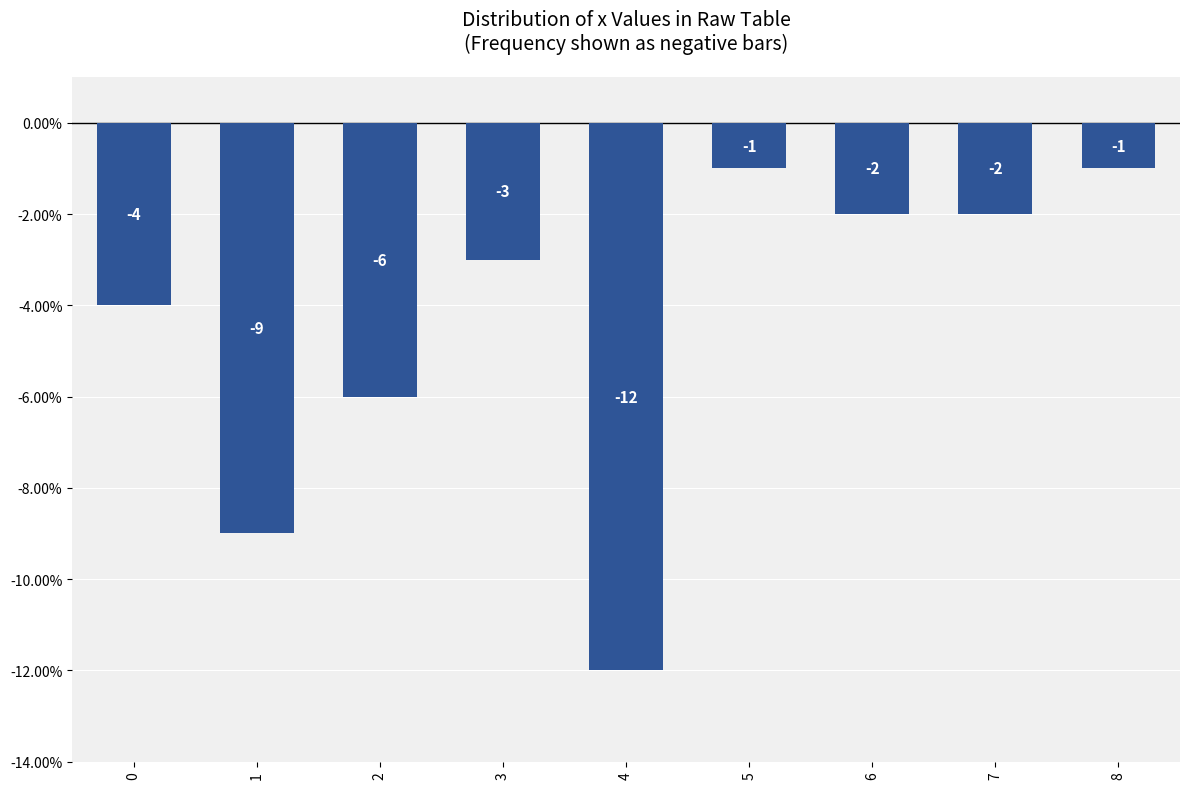

At which label does the data first exceed -3?

5